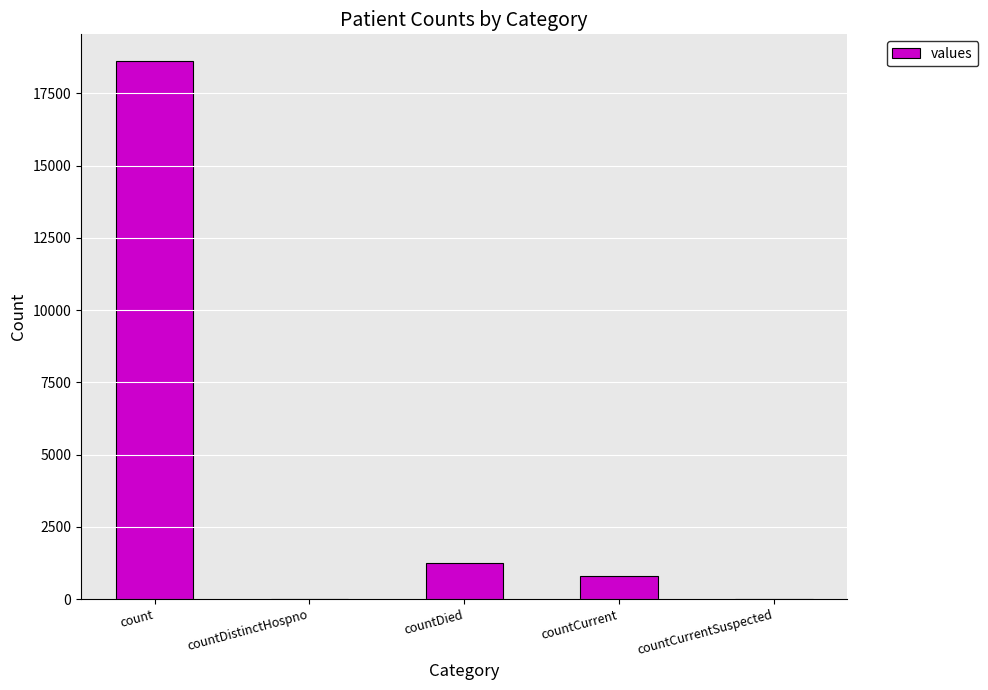

What is the average value?

4131